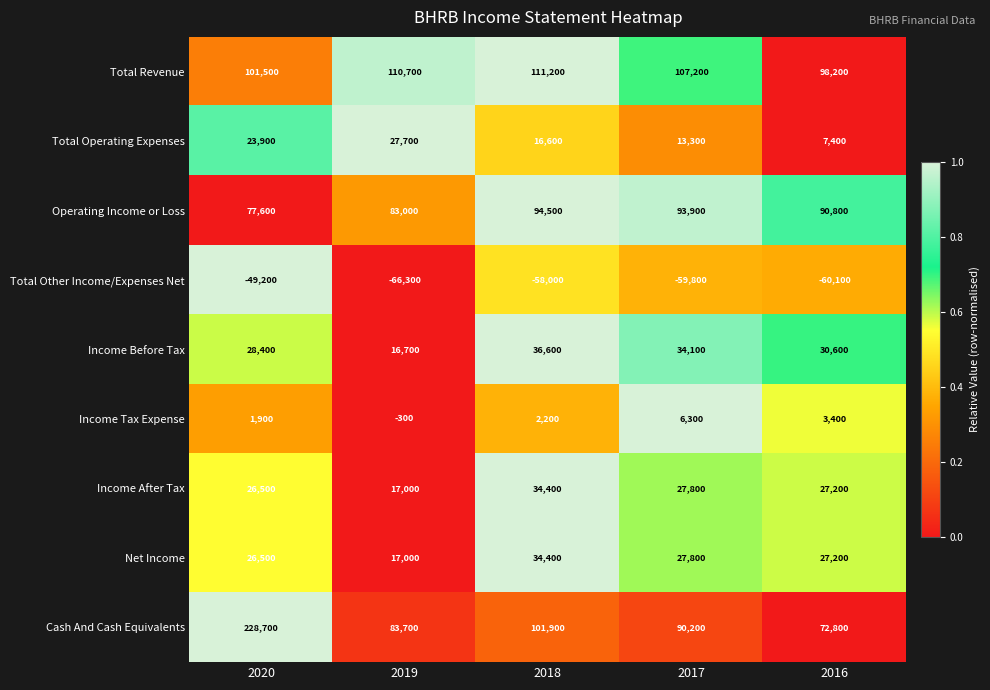

Is it true that Income Before Tax equals 36600 at 2018?

True